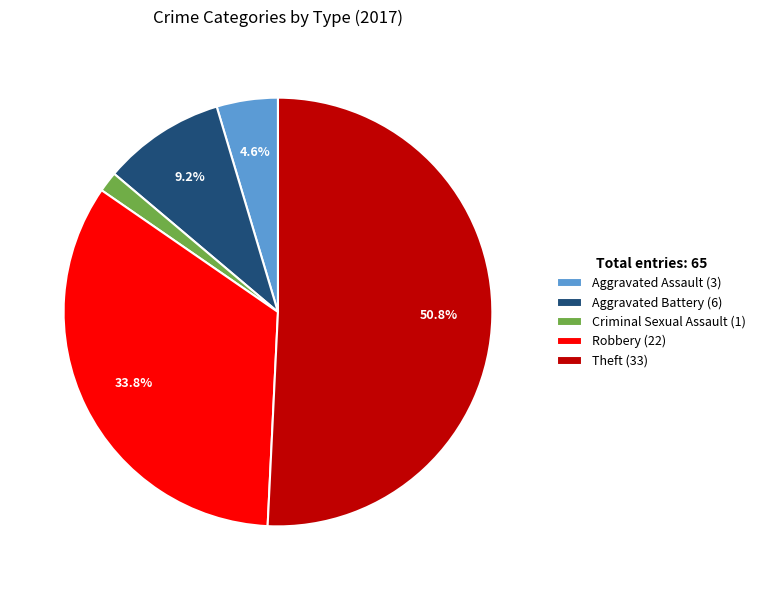

Between Robbery (22) and Criminal Sexual Assault (1), which is larger?

Robbery (22)